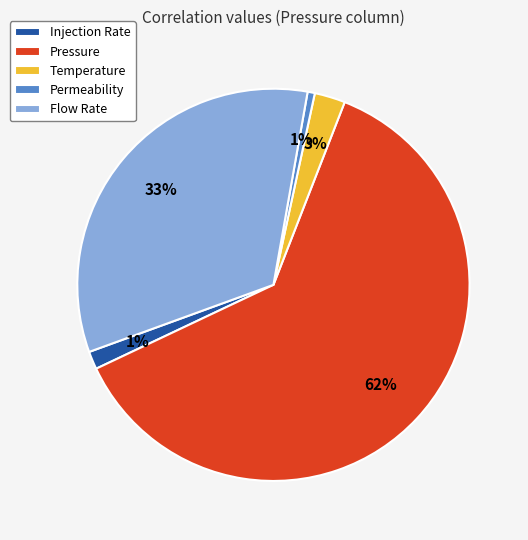

How many slices are in this pie chart?

5